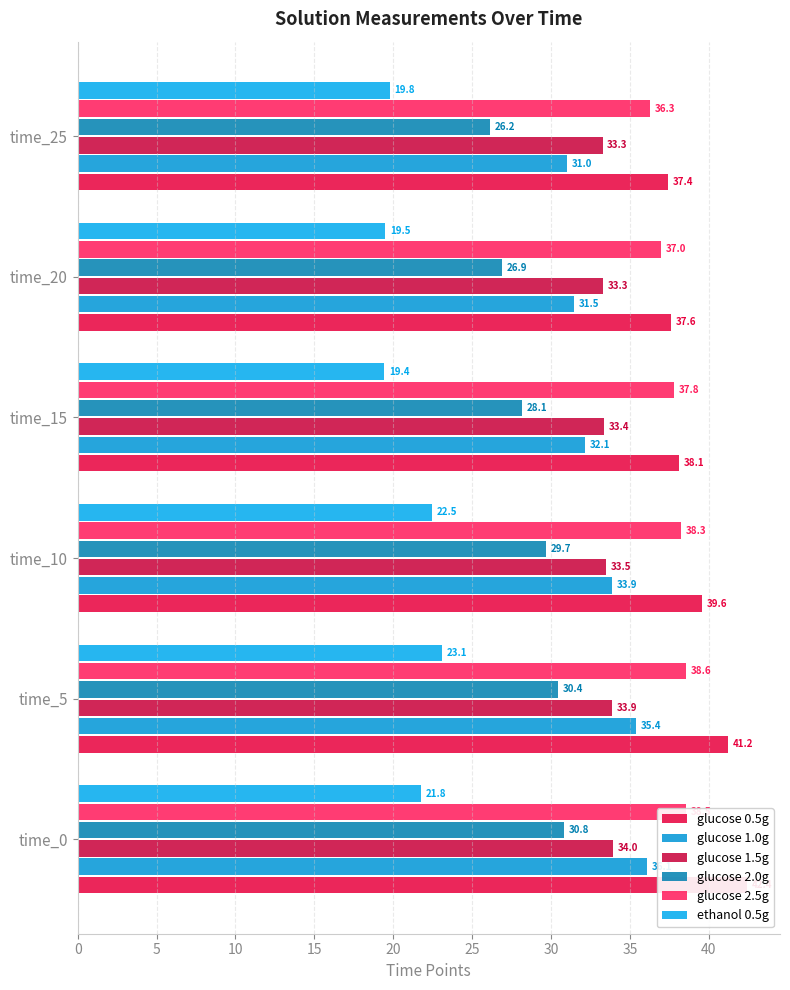

How many bars are there in each group?

6